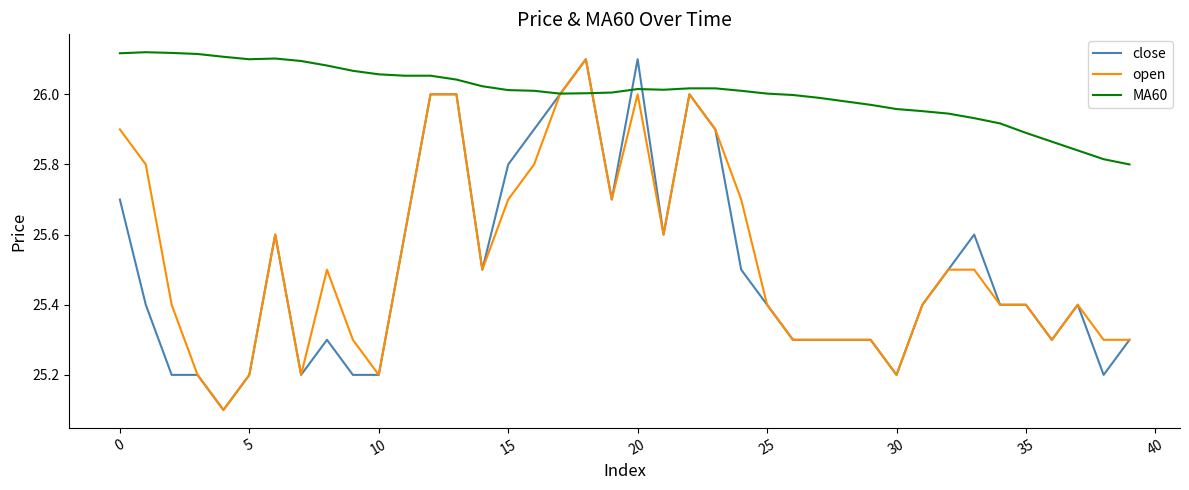

How many categories are shown in the chart?

40